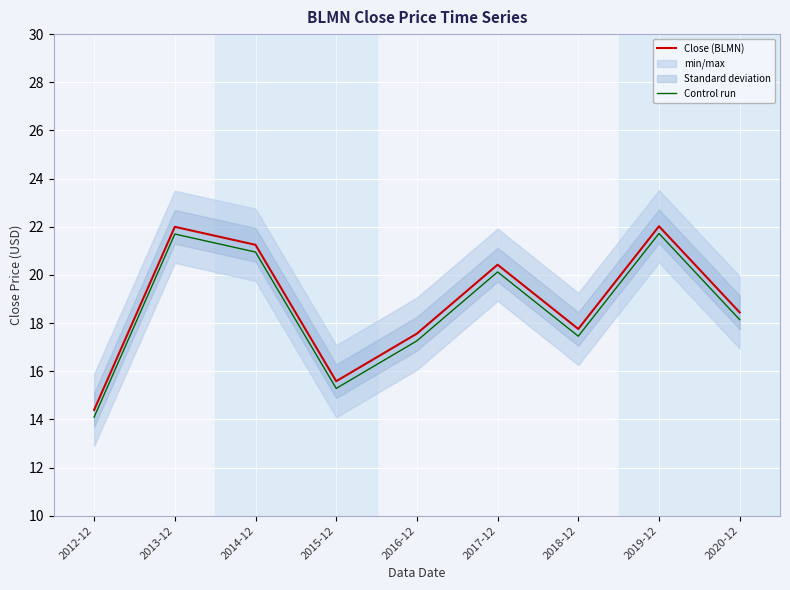

What is the difference between the highest and lowest values at 2017-12?

0.3